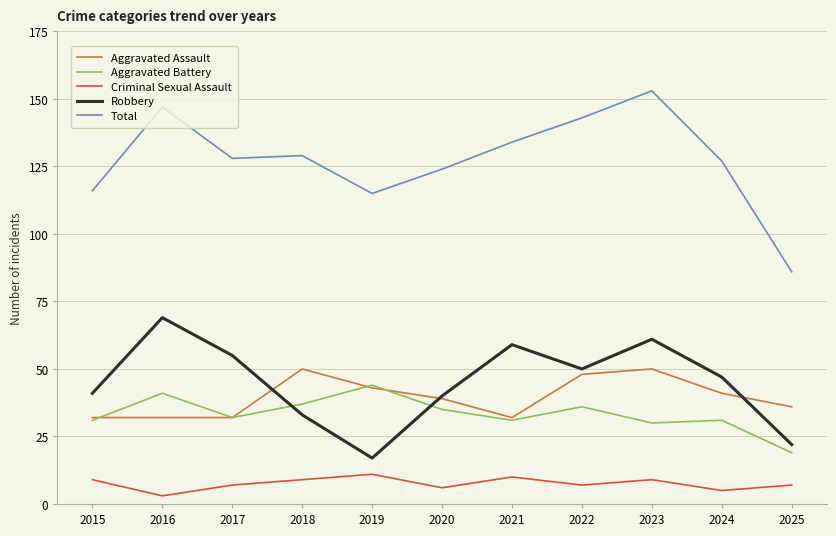

How many lines are shown in the chart?

5